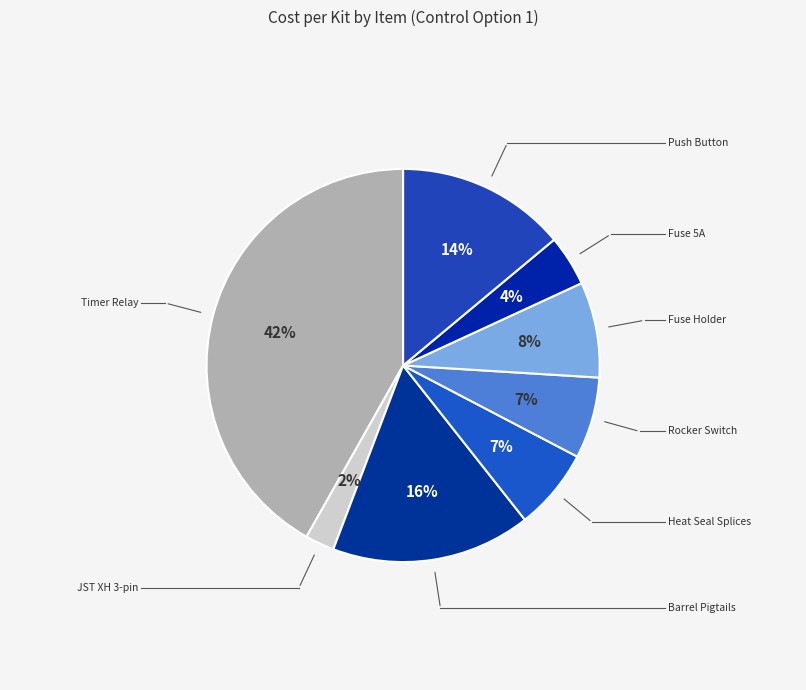

How many segments does this pie chart have?

8